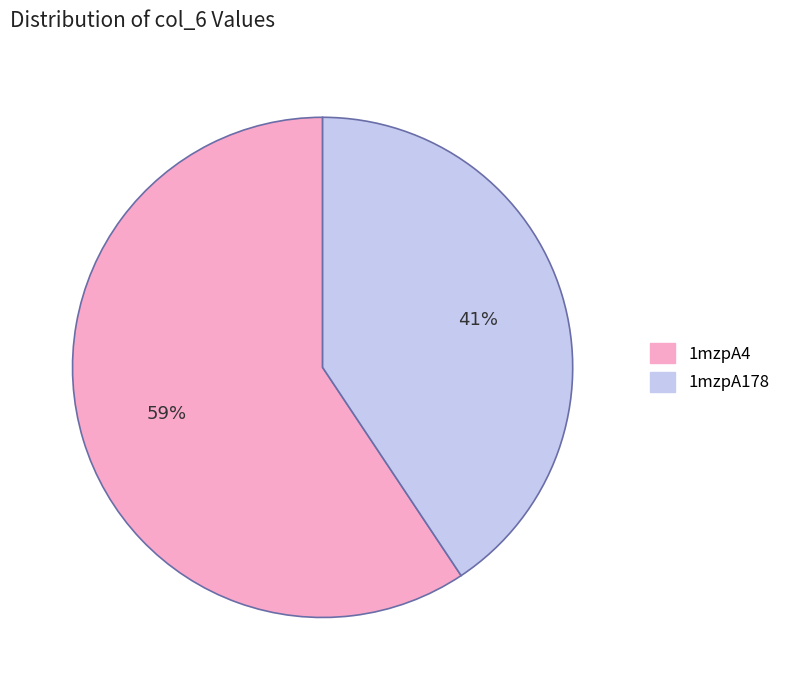

What is the smallest slice in the pie chart?

1mzpA178